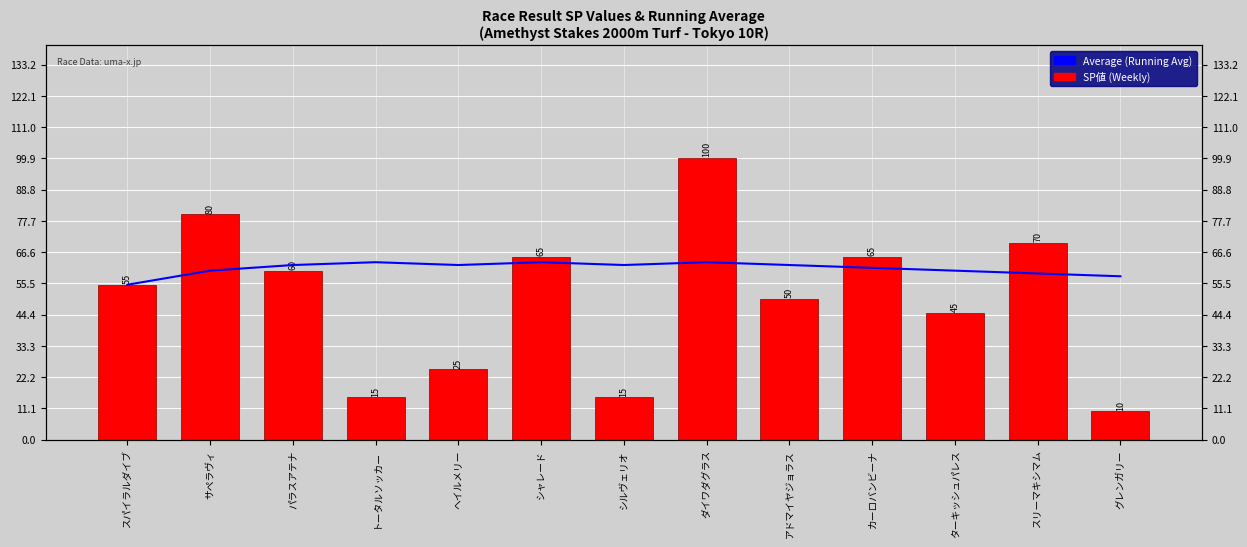

How many bars are there in total?

26